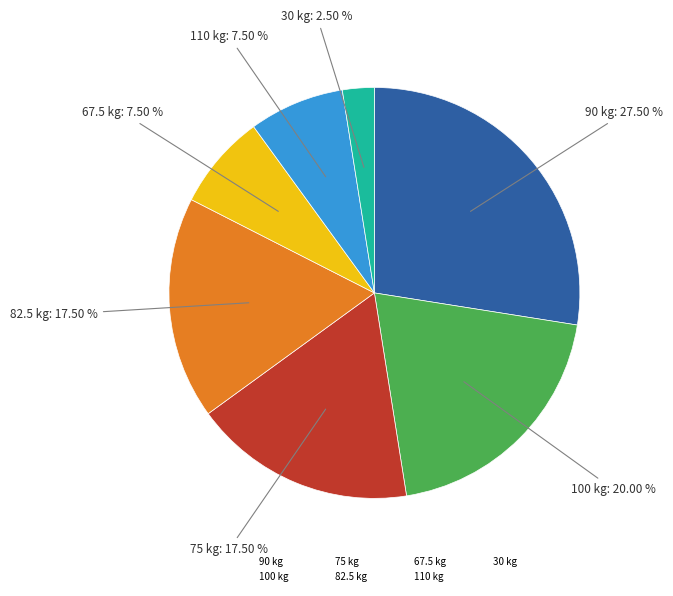

Count the number of slices in the pie.

7